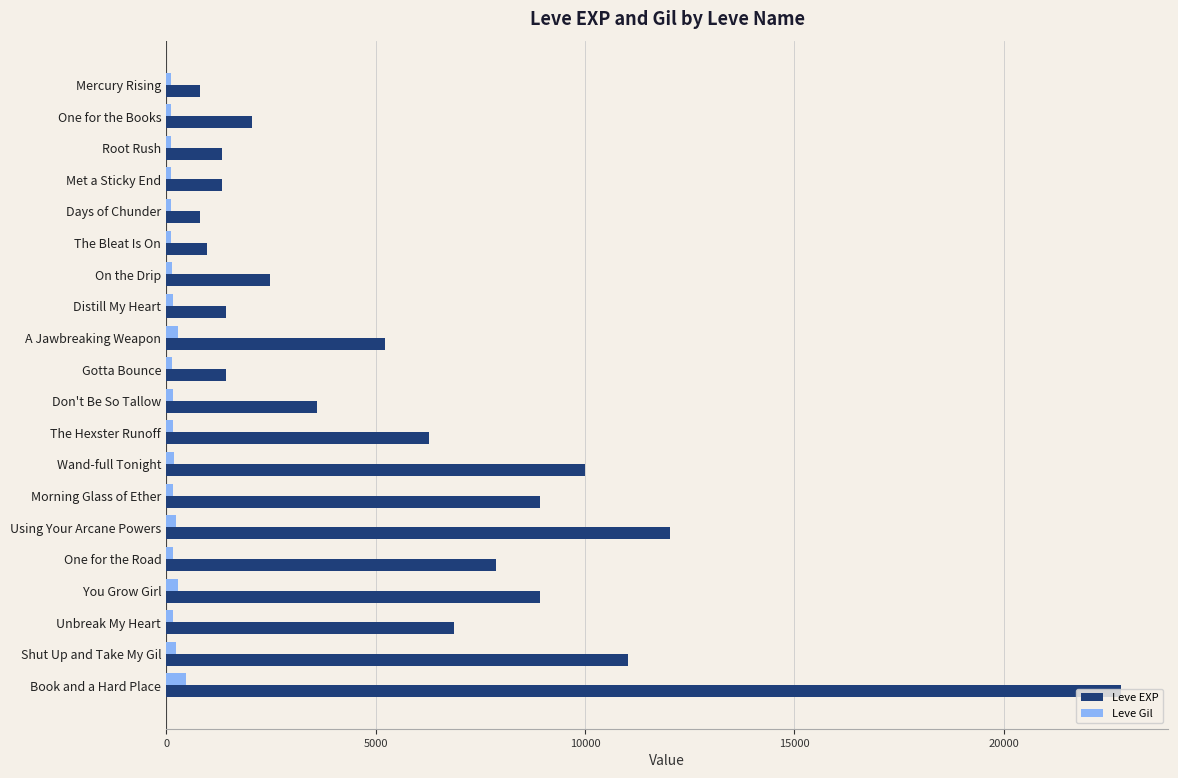

The Leve EXP series shows 8930 at You Grow Girl. True or false?

True